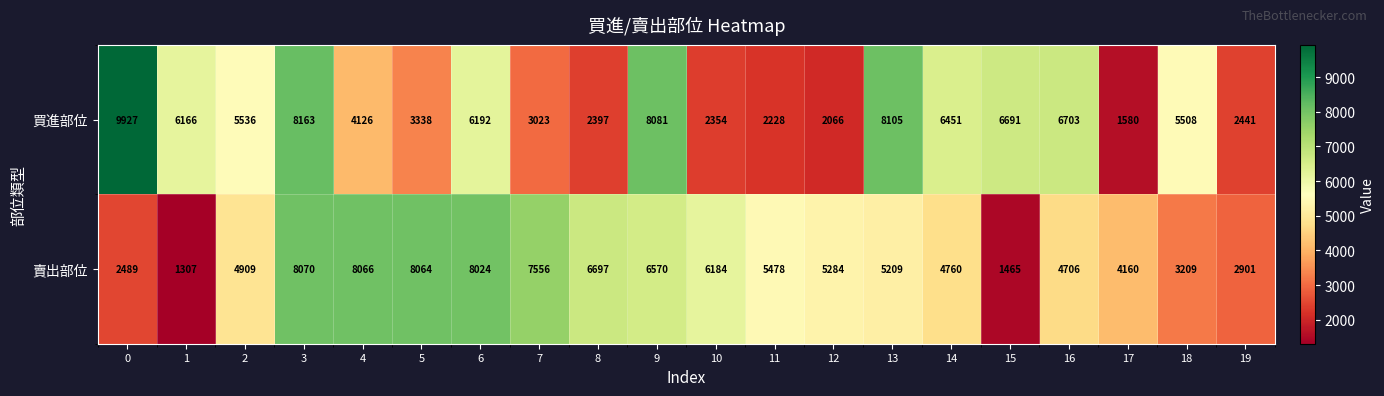

Which series has the largest total across all categories?

賣出部位